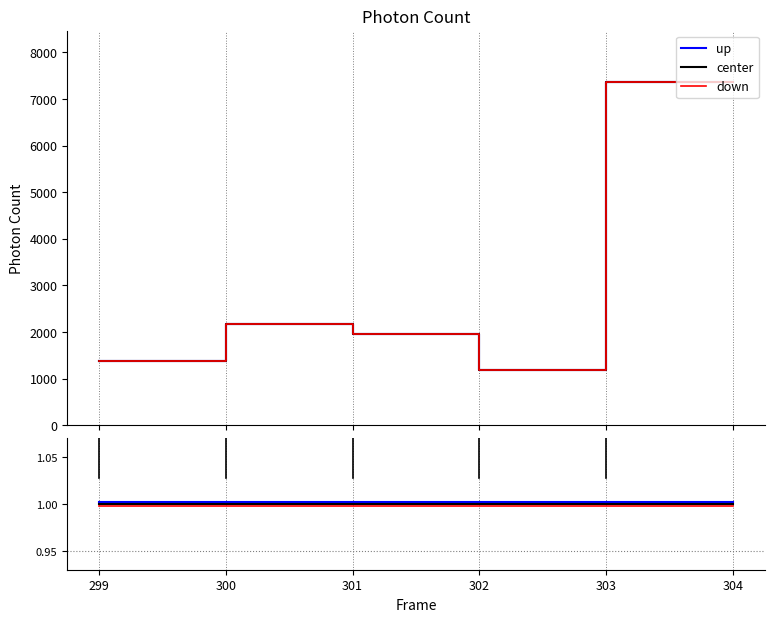

True or false: center has more than 1 points higher than both neighbors.

False